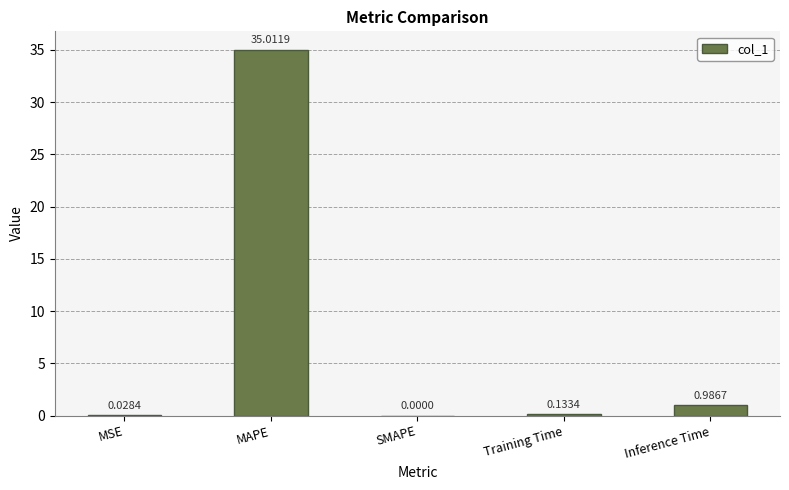

What is the sum of the values at MSE and MAPE?

35.0